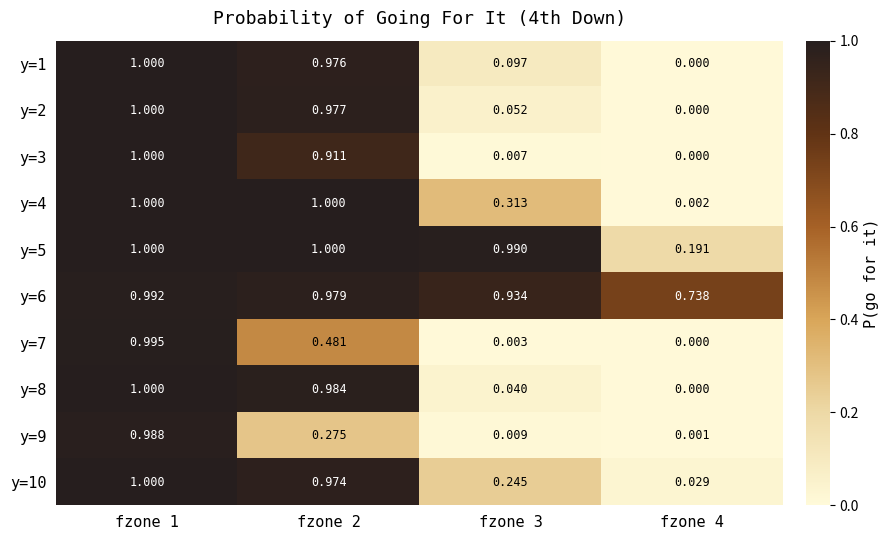

Is the value of y=9 at fzone 3 greater than the value of y=7 at fzone 3?

Yes